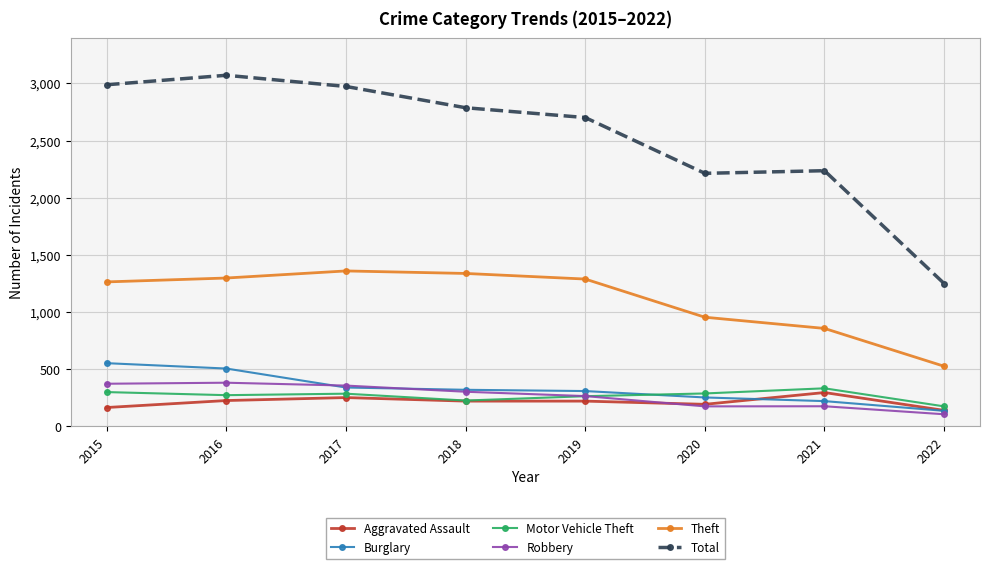

What is the difference between the highest and lowest values at 2019?

2481